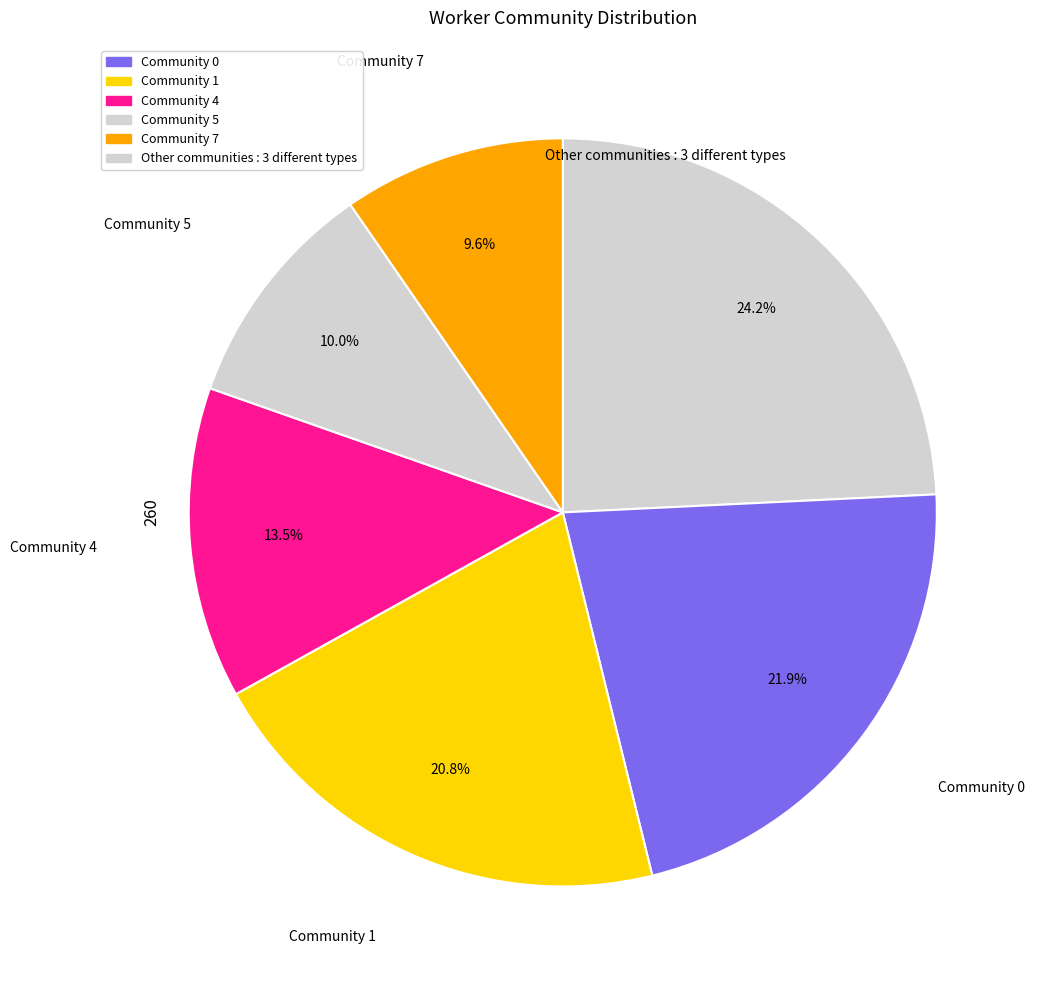

How many slices are in this pie chart?

6